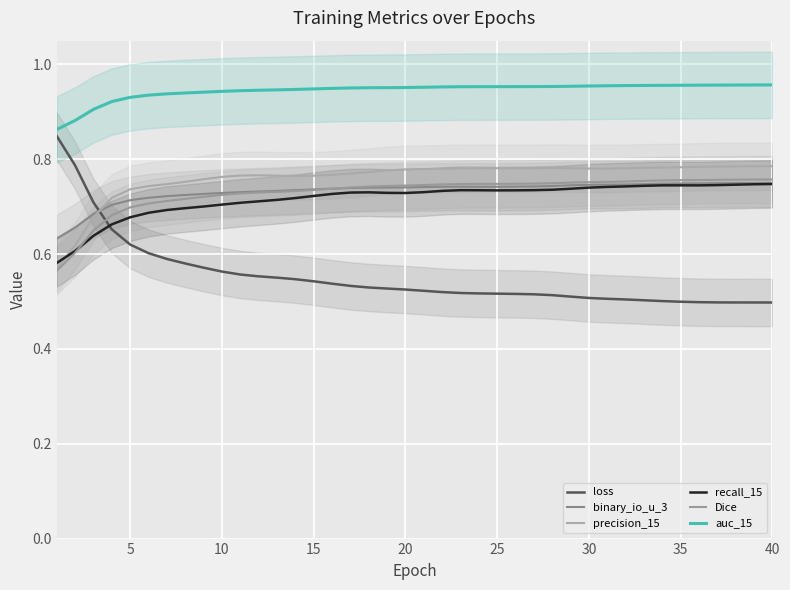

After their last crossing, which series has the higher values: Dice or binary_io_u_3?

Dice